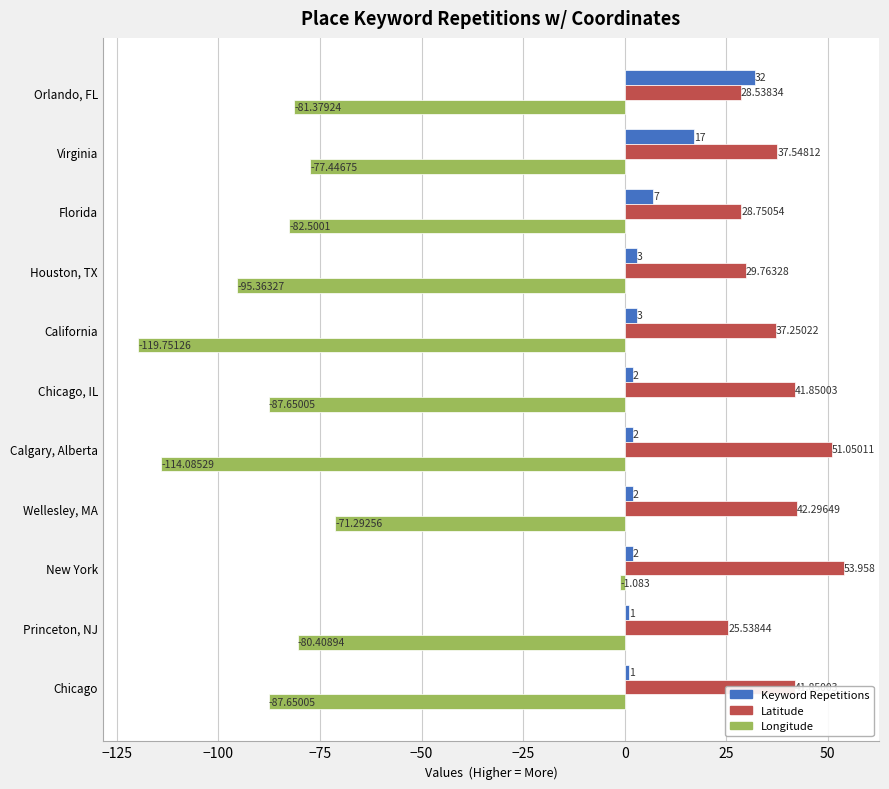

Which category has the highest value across all series?

New York